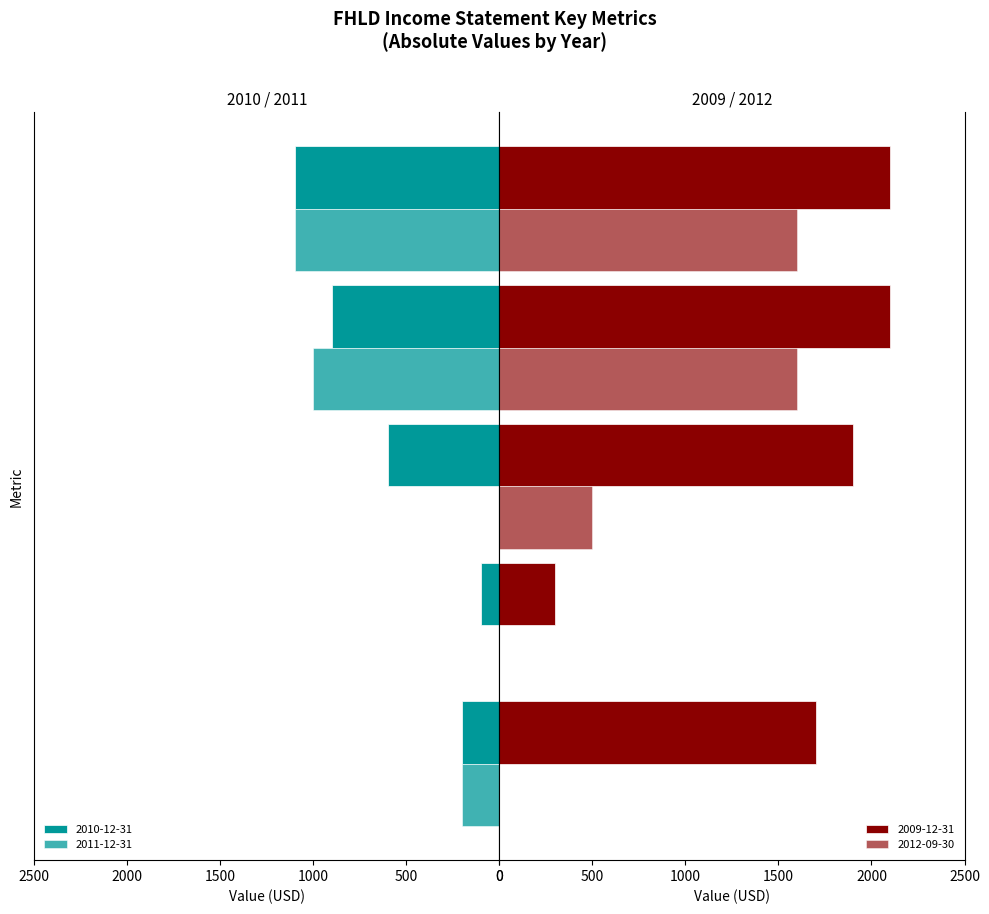

How many groups of bars are there?

5